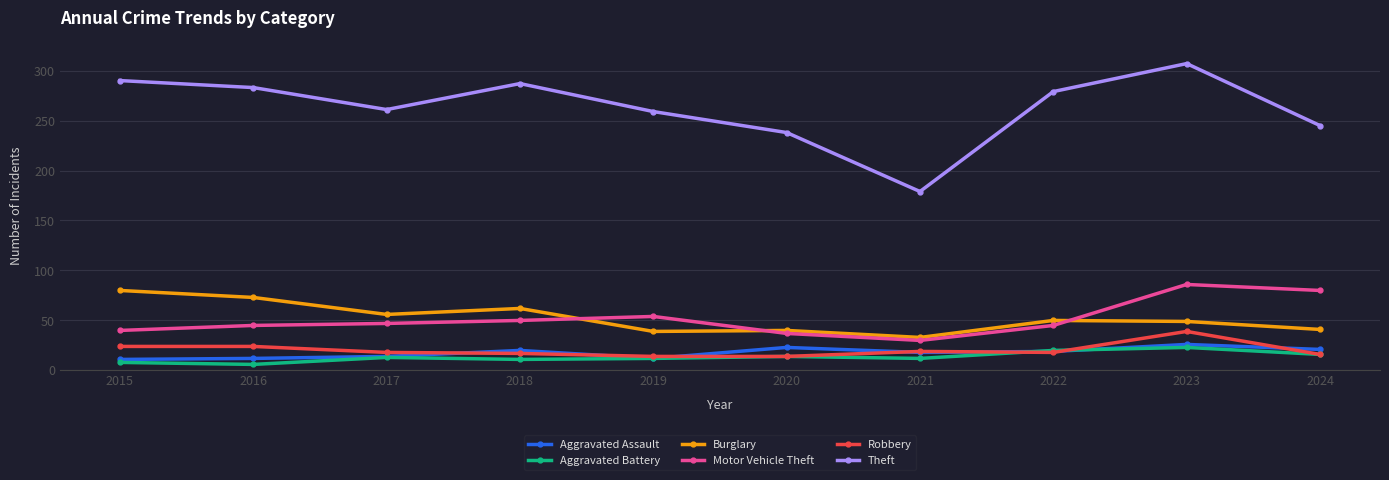

Which series has the largest range (max minus min)?

Theft